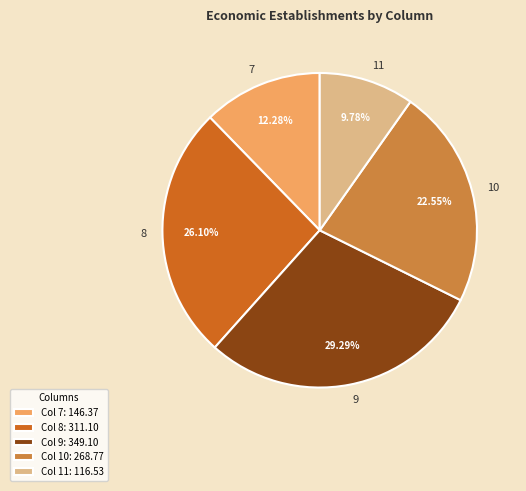

Which category has the biggest portion of the pie?

9